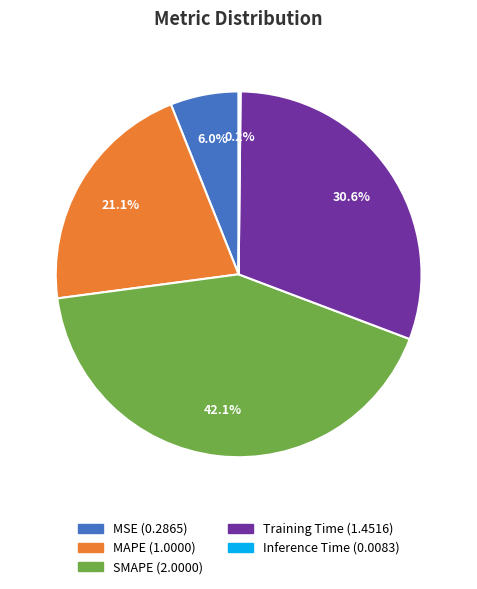

To the nearest percent, what is the average slice percentage?

20%